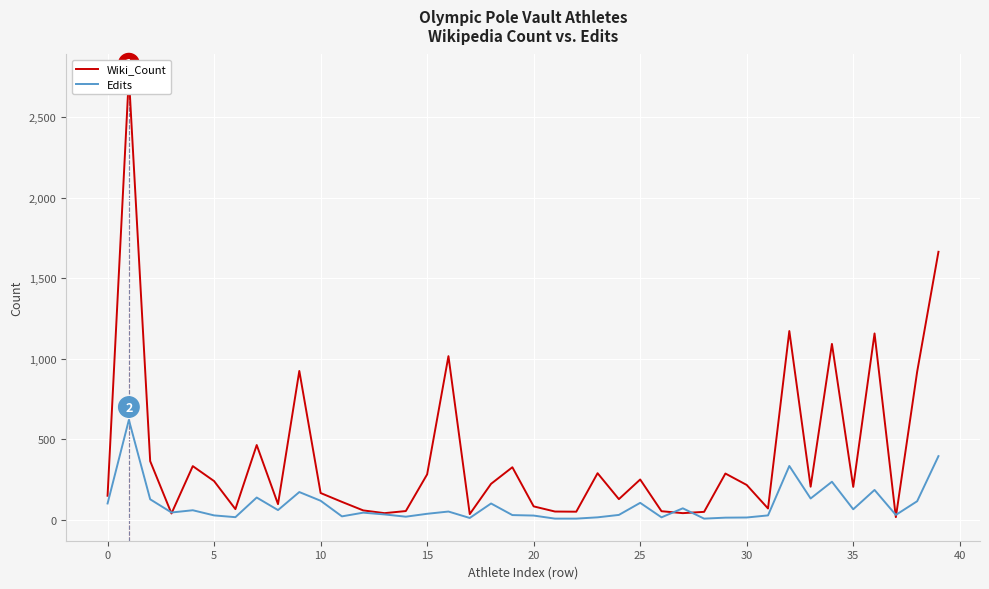

What is the sum of all Edits values?

3698